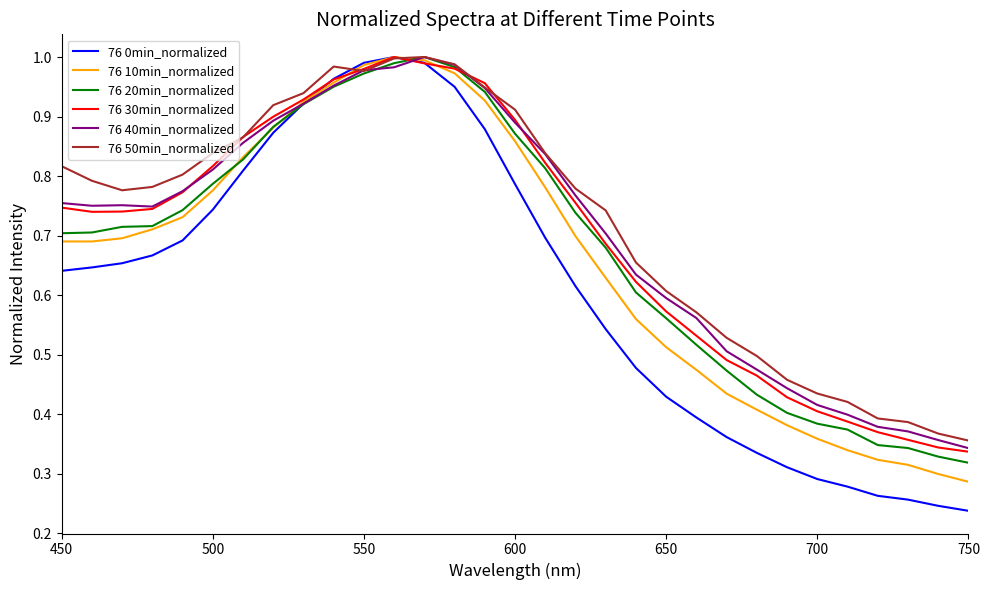

Does the chart have visible grid lines?

No